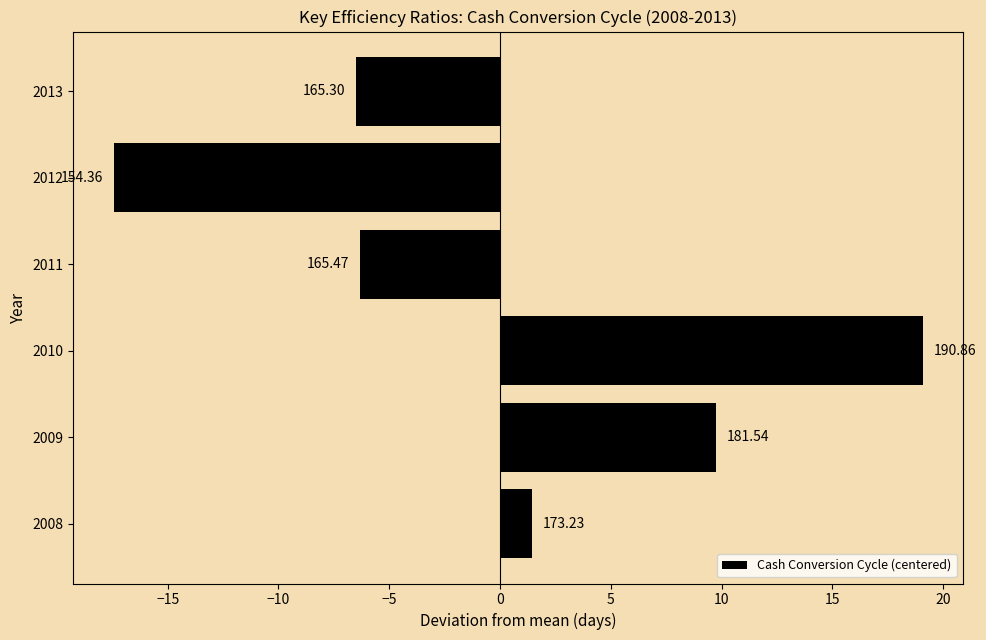

Does the chart contain any negative values?

Yes